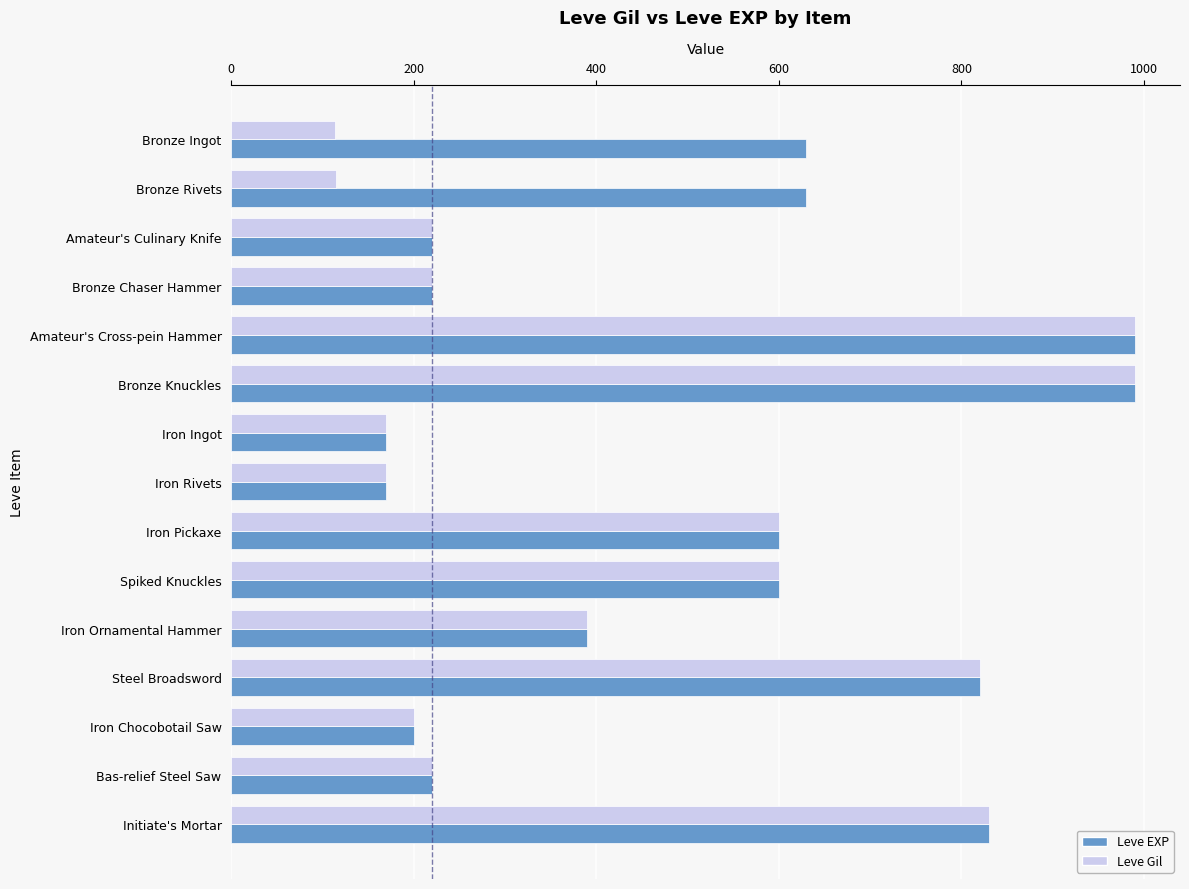

Is it true that Leve Gil equals 390 at Iron Ornamental Hammer?

True